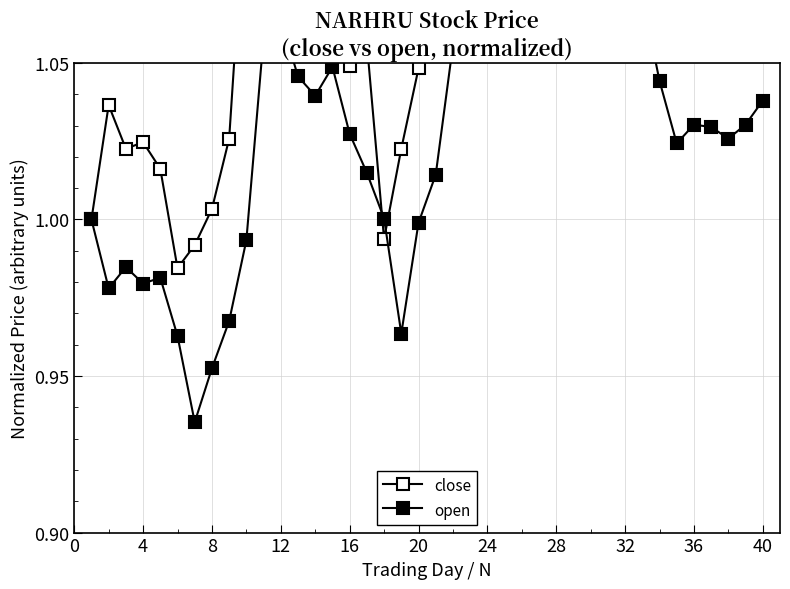

Which category has the highest value in the open series?

22